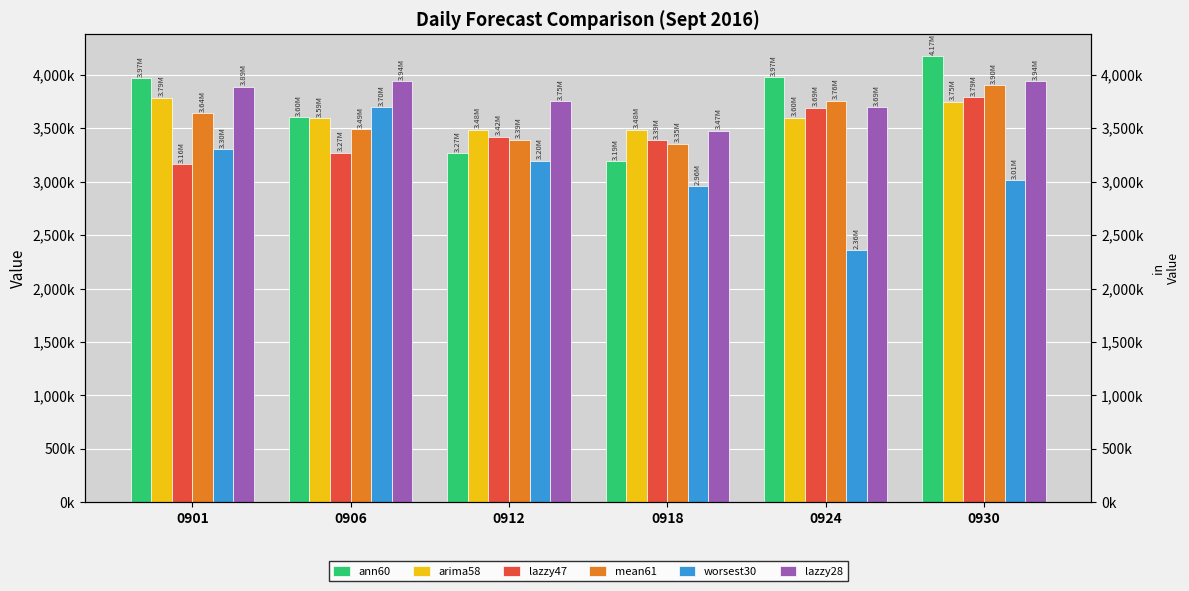

How many bars are there in total?

36